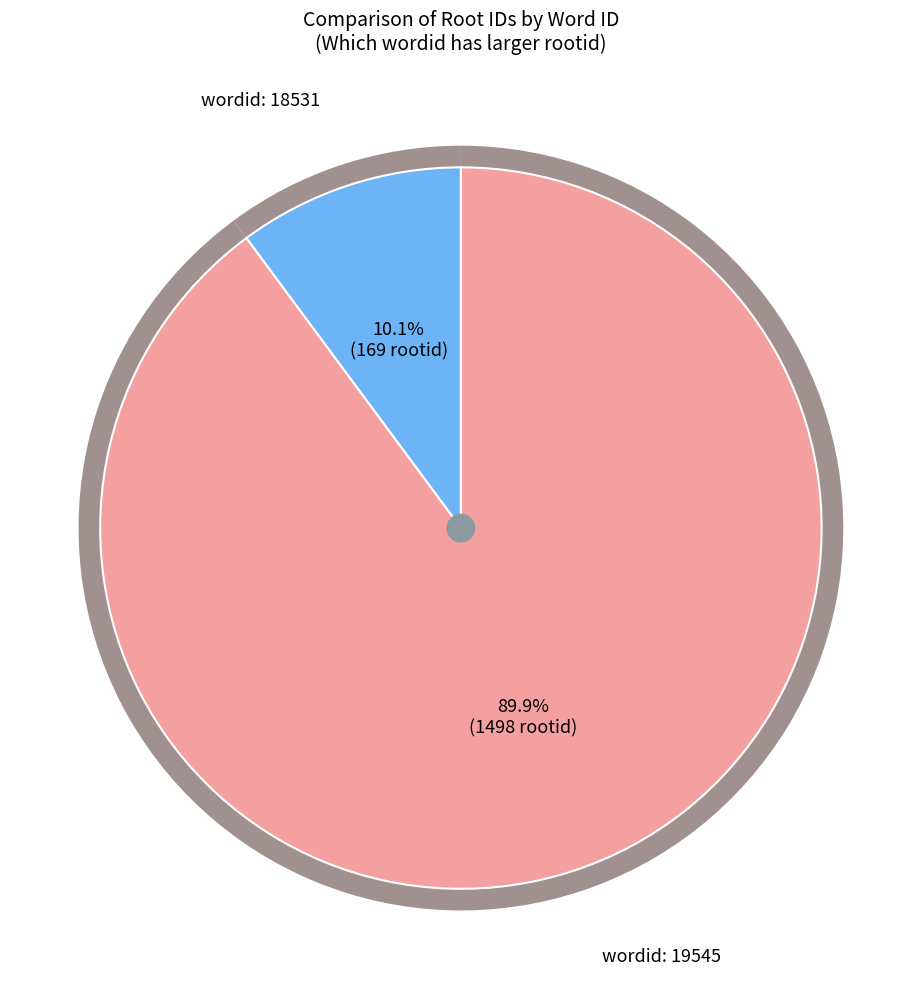

Which category has the biggest portion of the pie?

19545